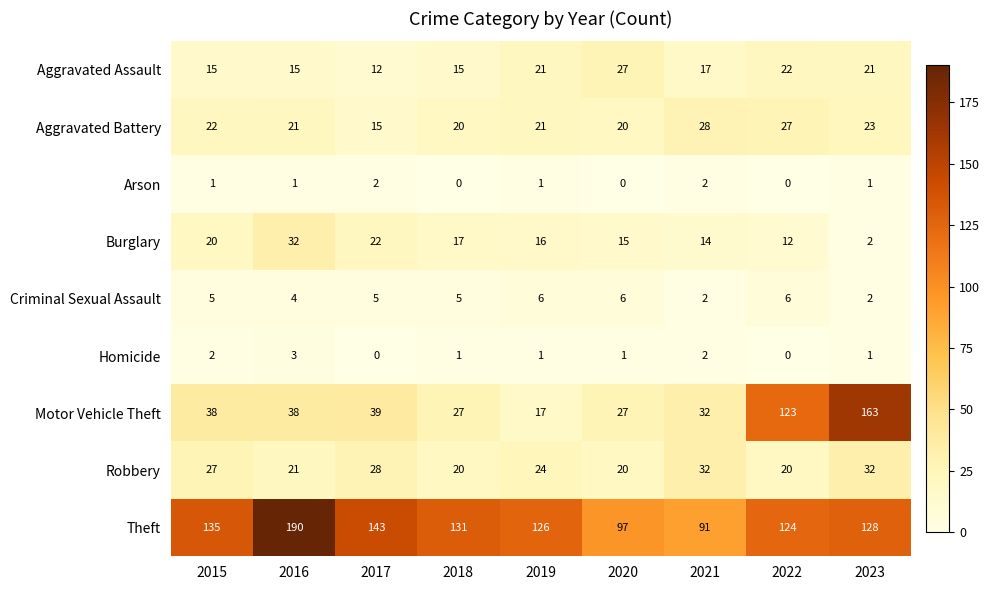

What is the sum of all Burglary values?

150